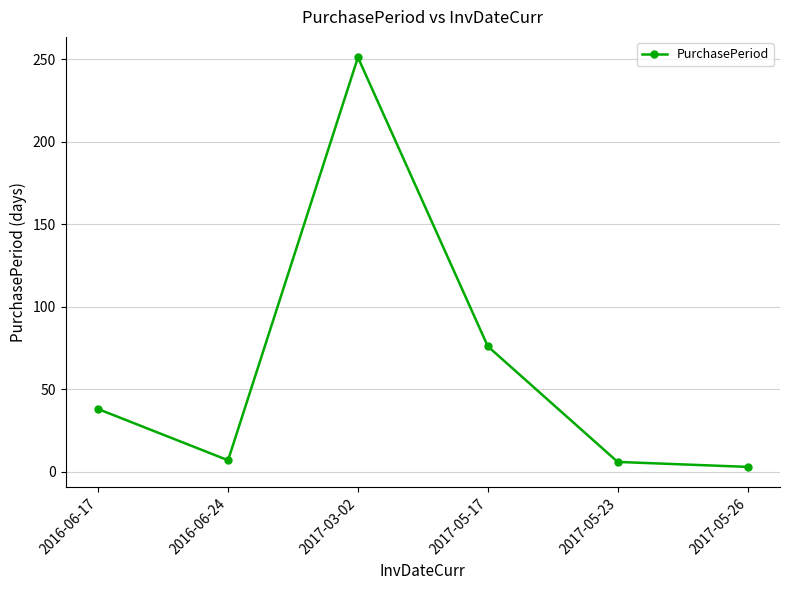

At which category does the chart reach its peak across all series?

2017-03-02